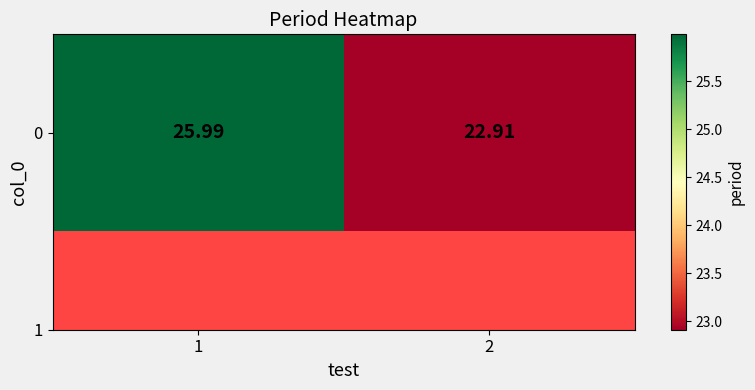

Reading left to right, transcribe all the data shown in this chart.

1=26.0	2=22.9